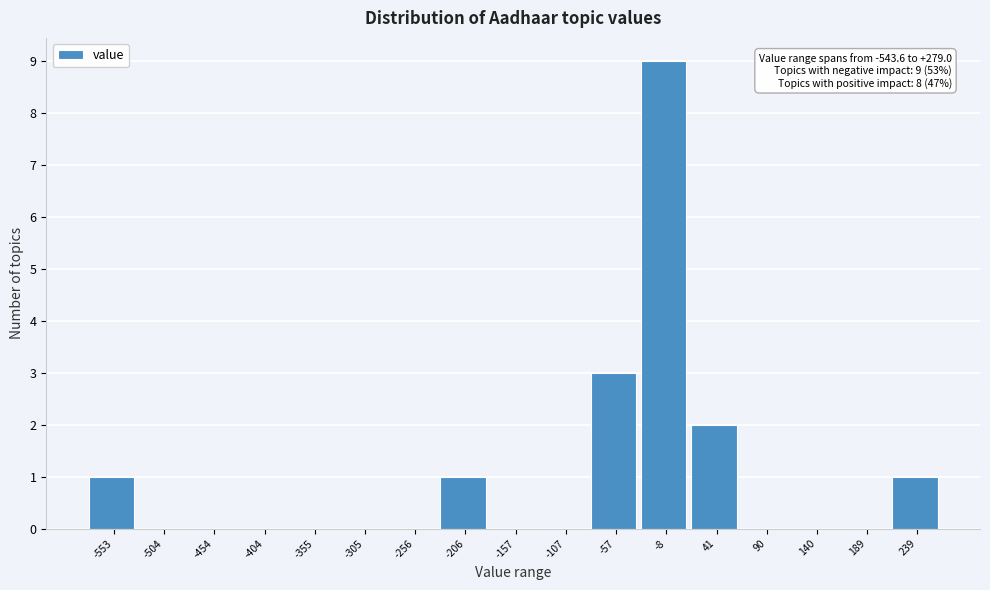

Reading right to left, list all the values displayed in this chart.

239=1	189=0	140=0	90=0	41=2	-8=9	-57=3	-107=0	-157=0	-206=1	-256=0	-305=0	-355=0	-404=0	-454=0	-504=0	-553=1